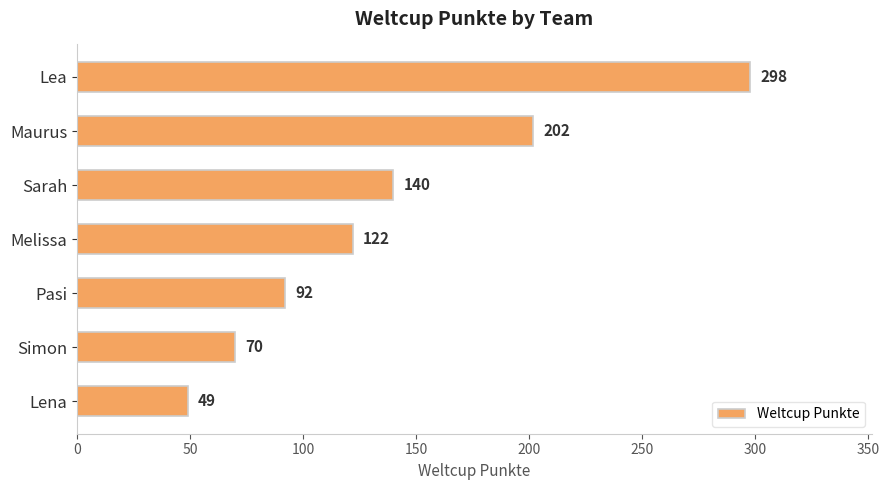

The value at Maurus is 321. True or false?

False